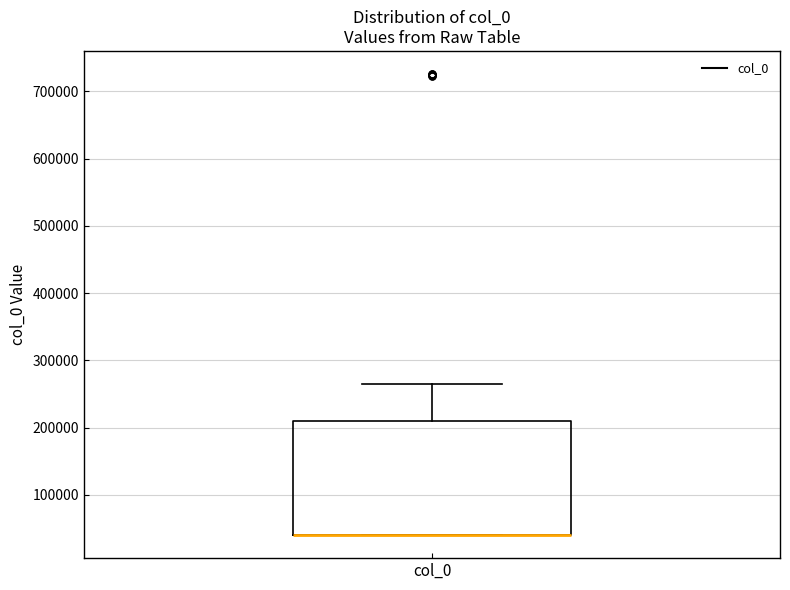

Where is the upper edge of the box for col_0 on the y-axis? The values are not printed on the chart, so give them approximately, as read against the axis.

210000